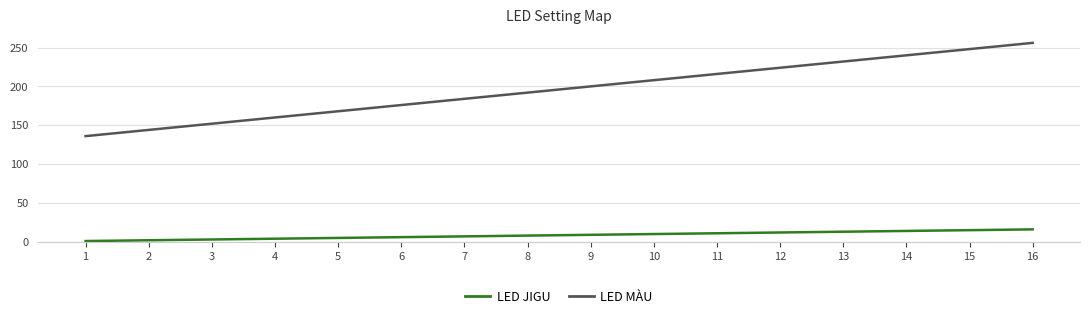

List the series in order of their overall mean, highest first.

LED MÀU, LED JIGU